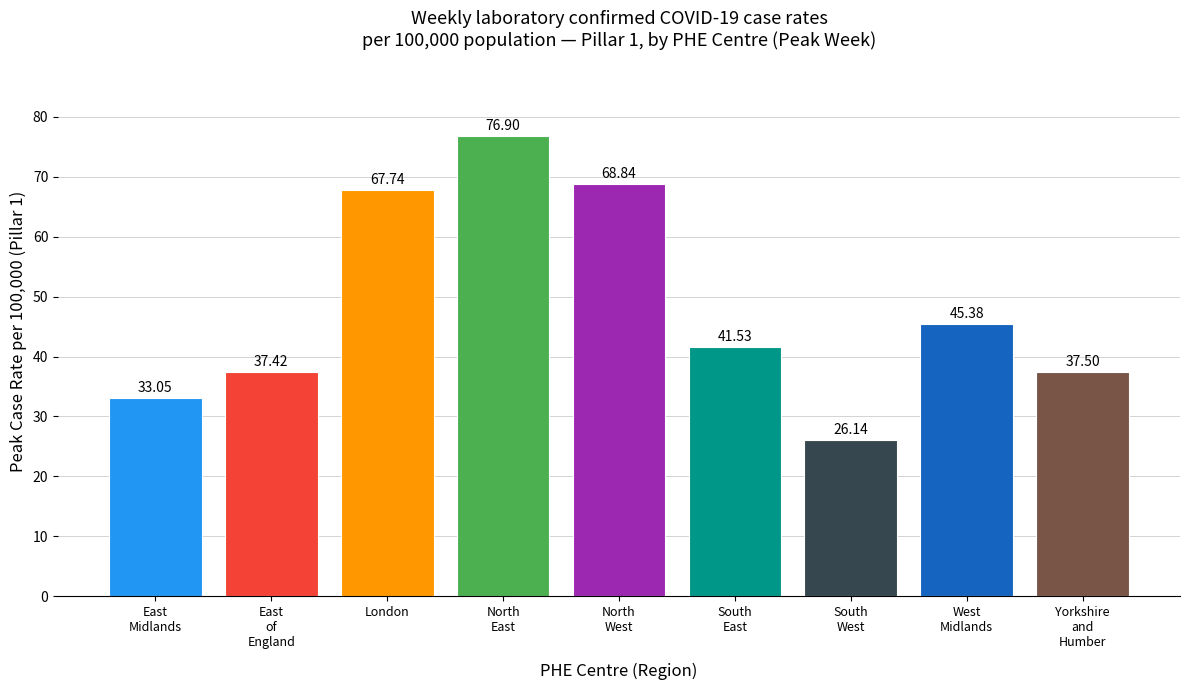

Count the number of categories in the chart.

9